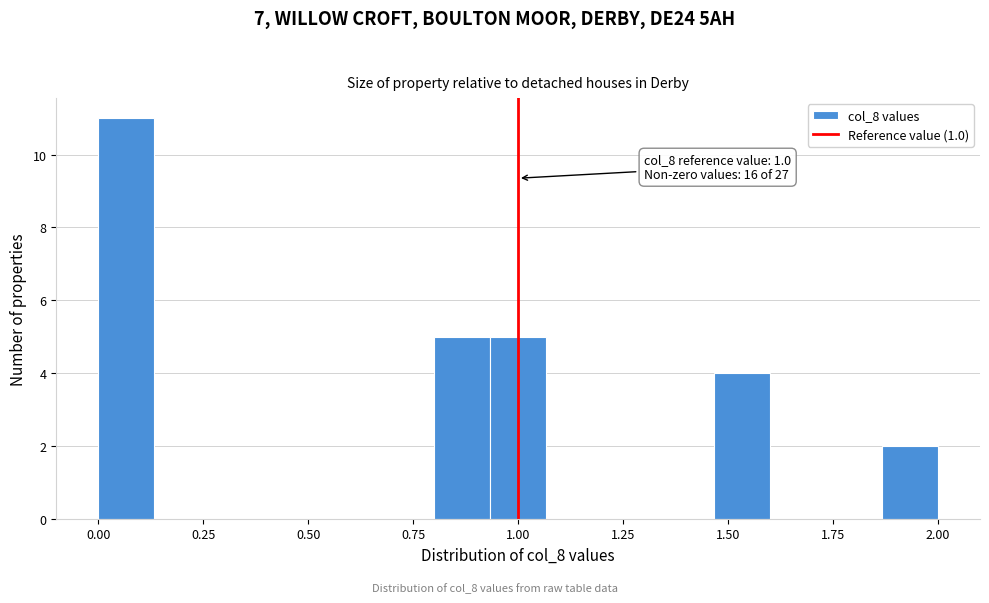

Around what value on the x-axis is the tallest bar? Give the approximate position of its centre, as read against the axis.

0.05